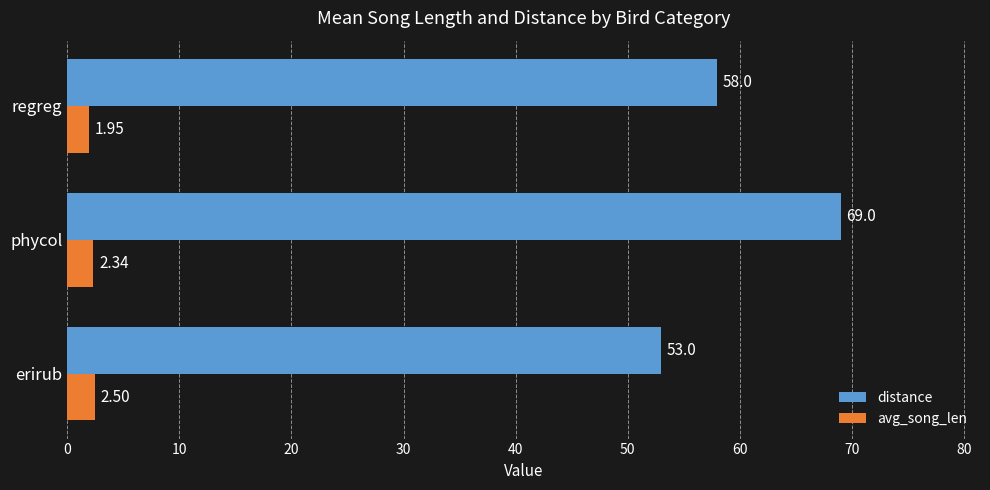

What are all the series names shown in the legend?

distance, avg_song_len